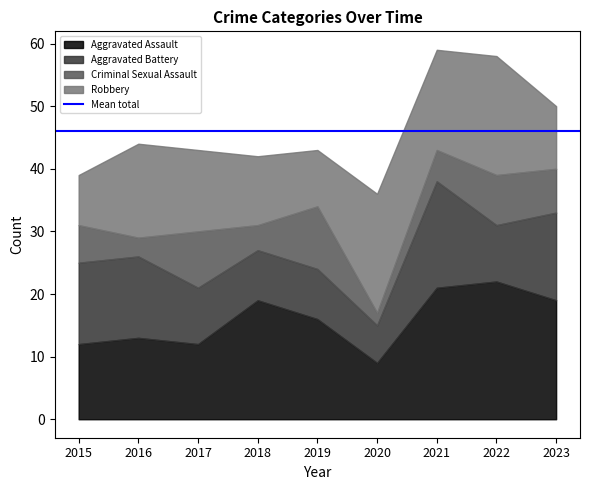

Is it true that Aggravated Assault equals 5 at 2022?

False